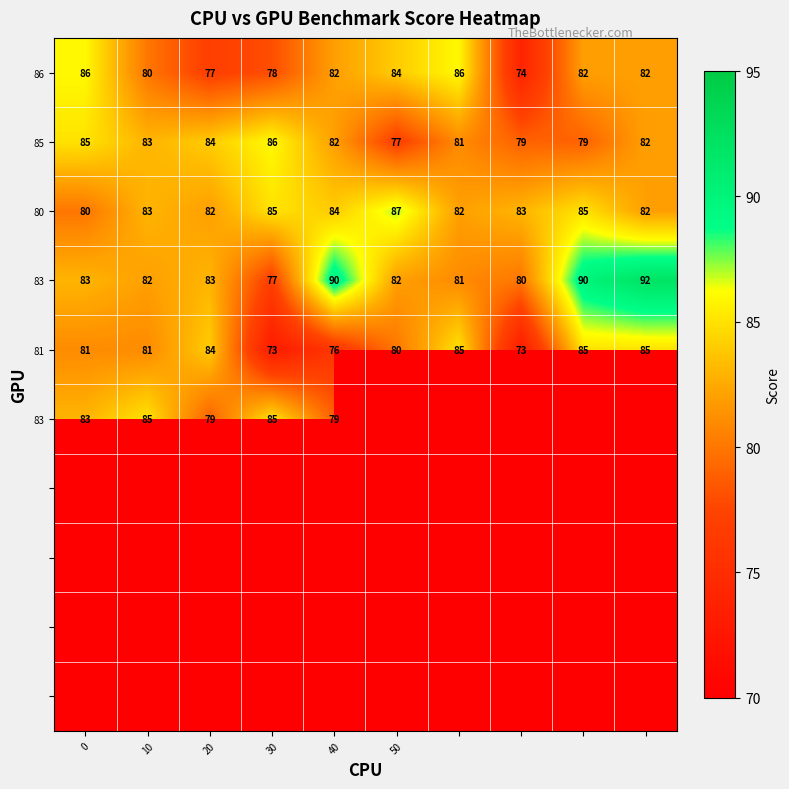

What is the greatest value displayed?

92.0